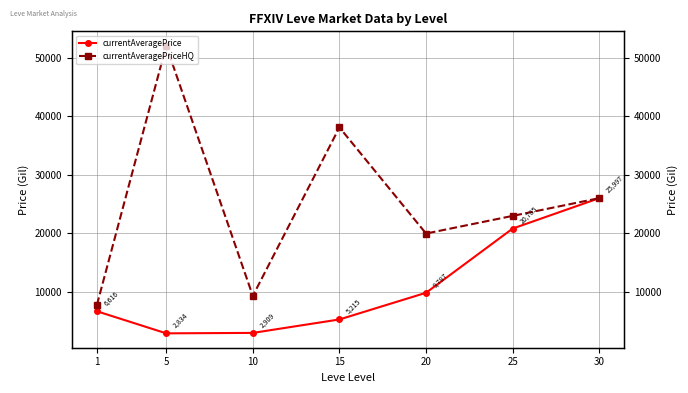

True or false: currentAveragePrice and currentAveragePriceHQ intersect in this chart.

False